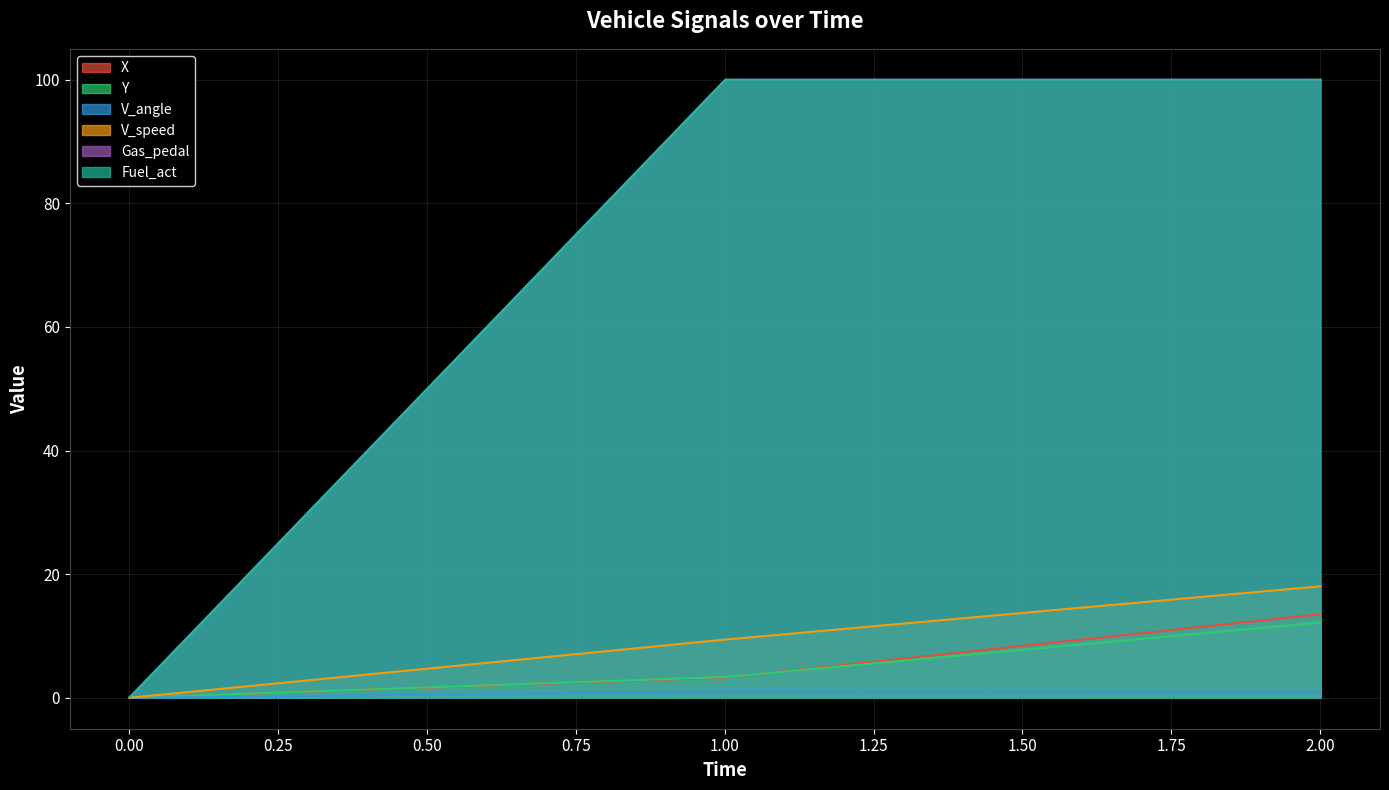

The value of V_angle at 2.000406 is 1.8. True or false?

False